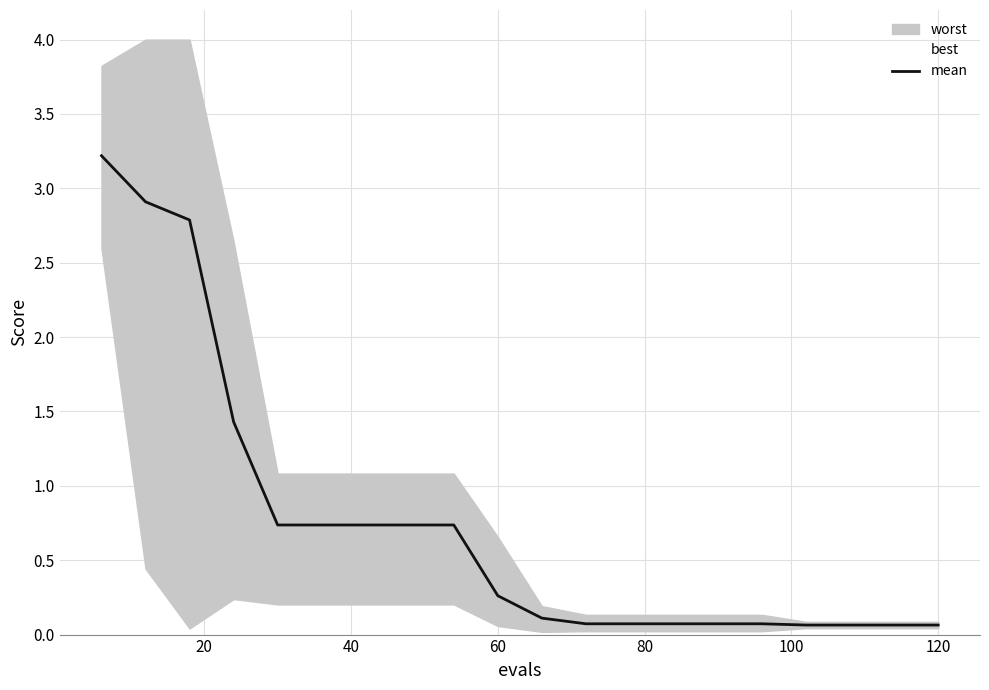

What is the highest value of the mean series?

3.2